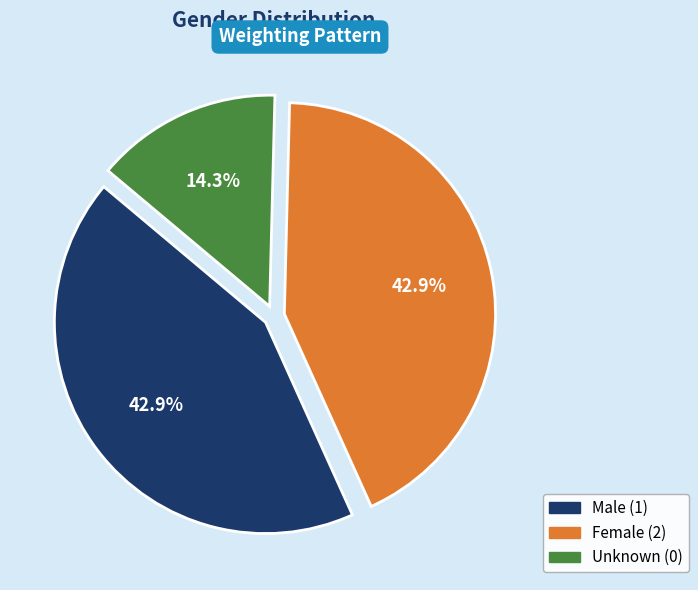

Is there a majority slice in this chart?

No